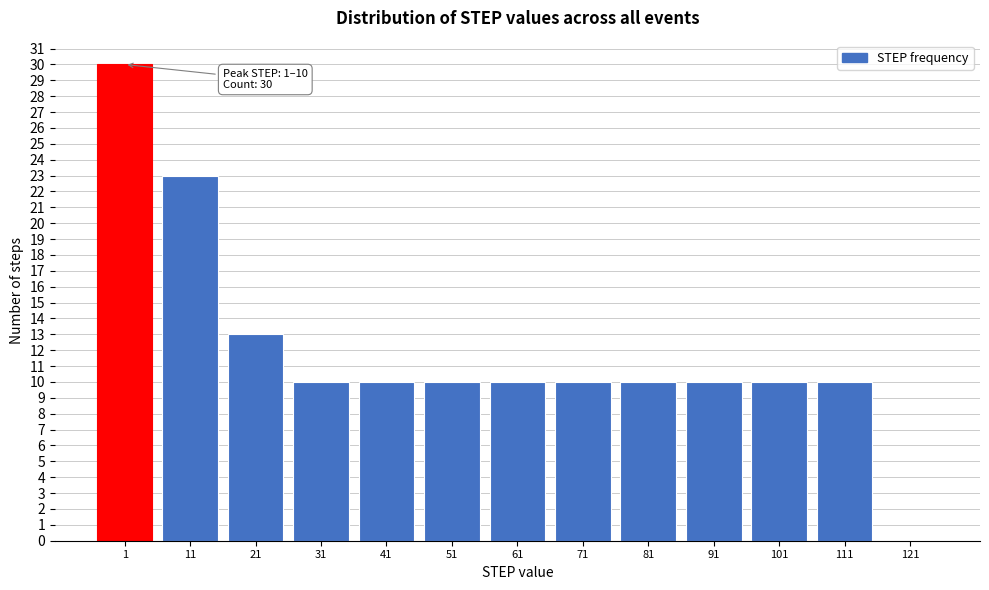

What is the change in value from 21 to 61?

-3